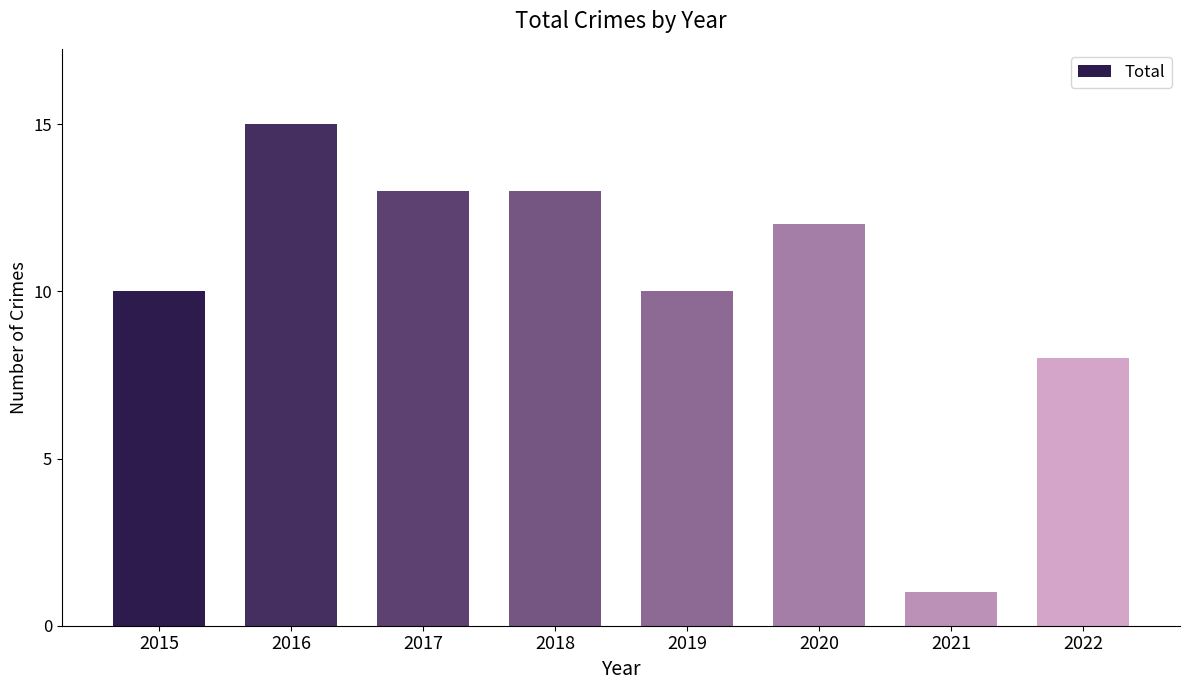

What value does the data have at 2020, to the nearest 10?

10